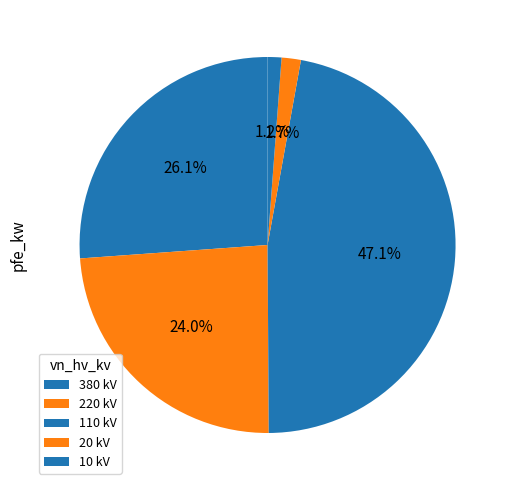

What is the change in value from 110 to 20?

-50.2